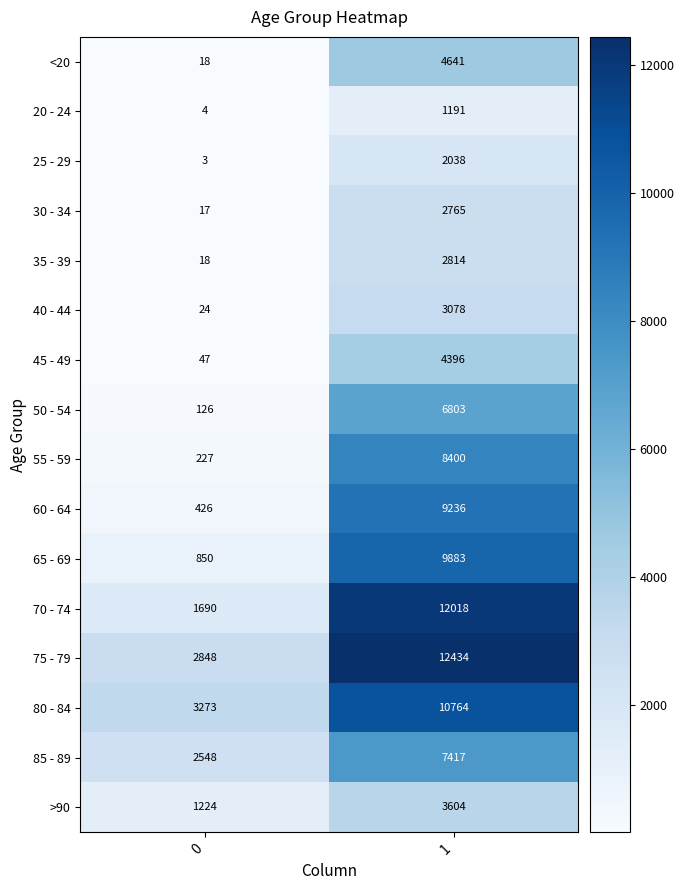

What is the minimum value for 60 - 64?

426